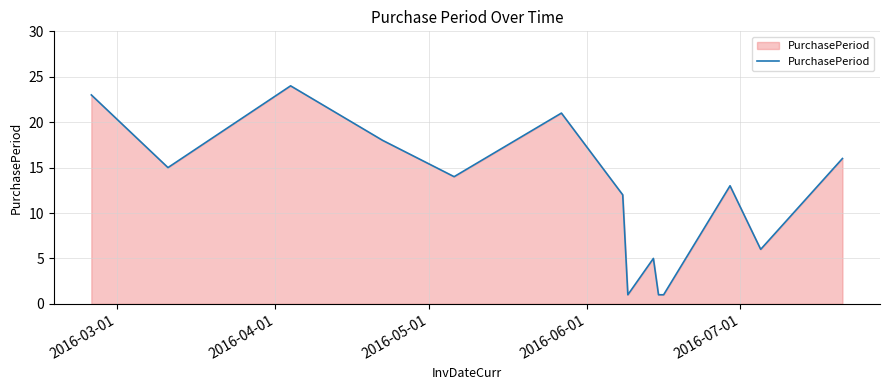

What is the maximum value shown in the chart?

24